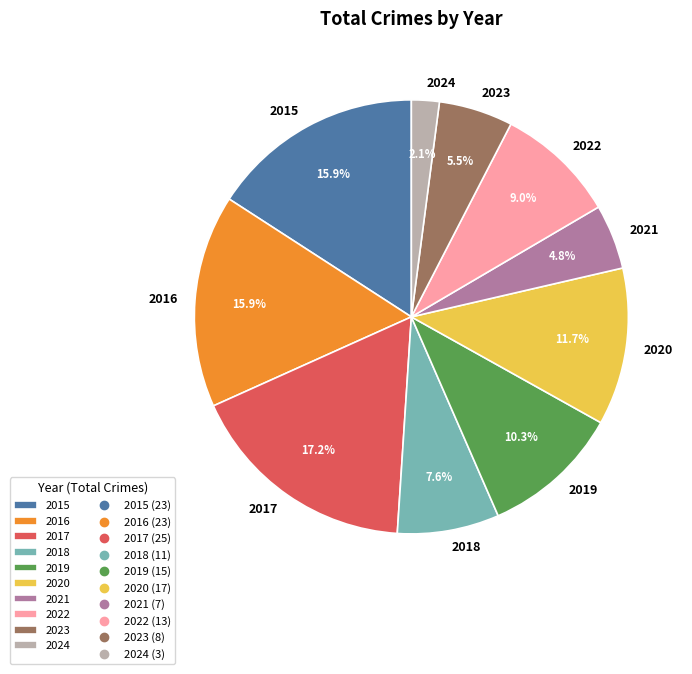

How much of the chart is everything except 2020?

88.3%